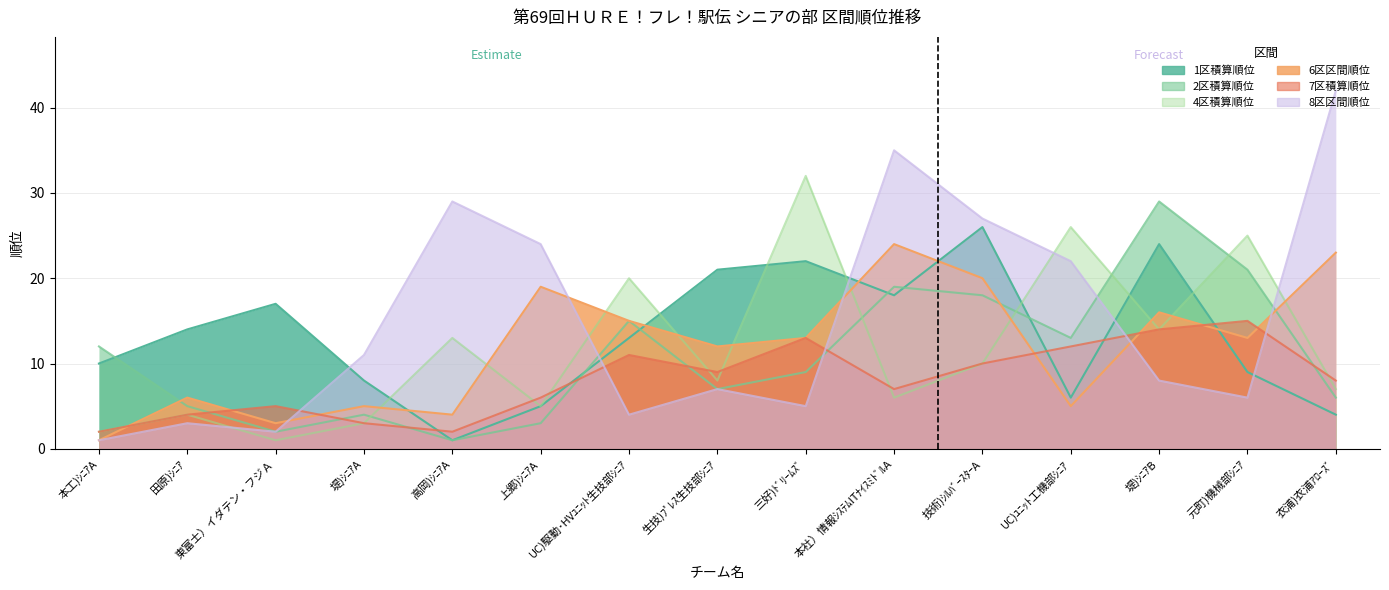

How many lines are shown in the chart?

6